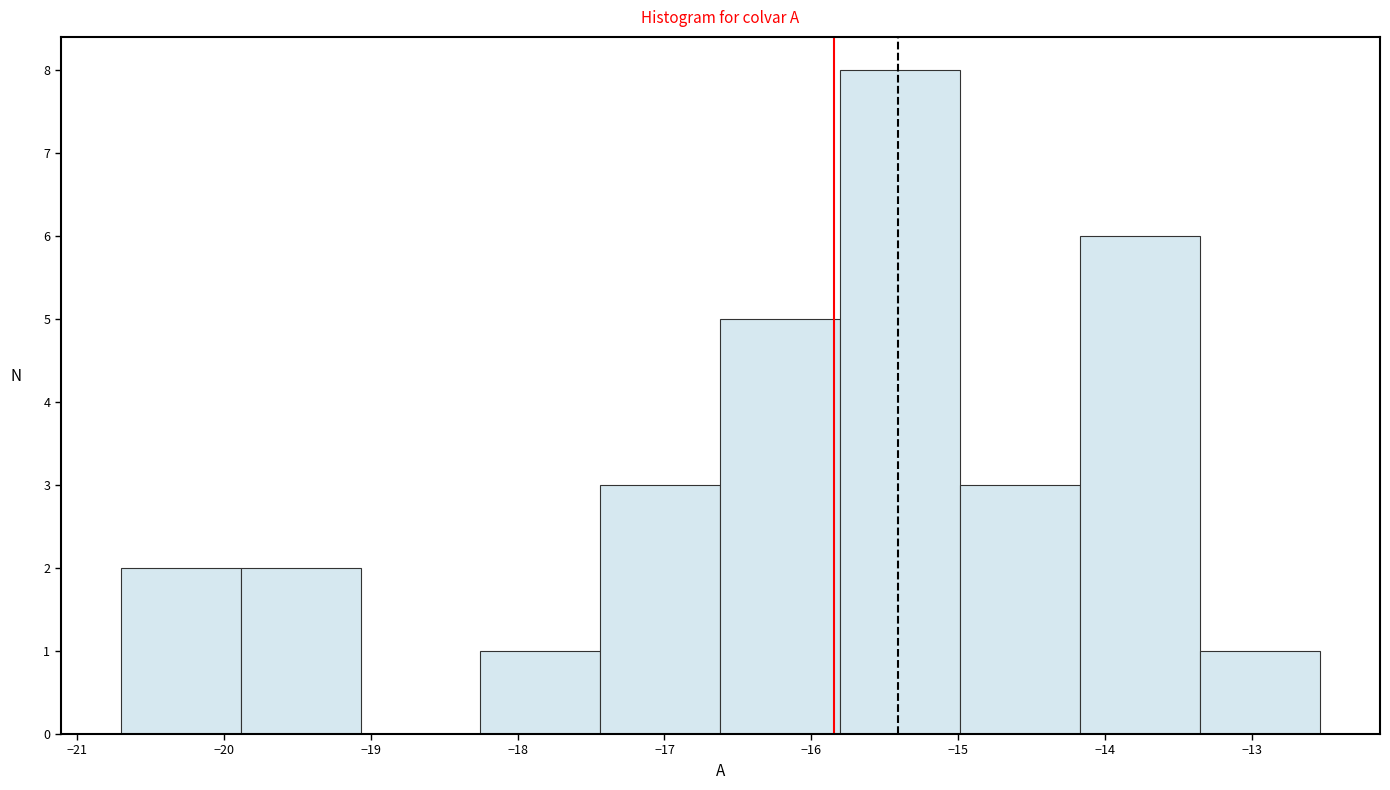

Reading left to right, list every bar in this chart as the range it spans on the x-axis followed by its height. Neither the bar edges nor the heights are printed on the chart, so give them approximately, as read against the axes.

-20.7 to -19.9: 2
-19.9 to -19.1: 2
-19.1 to -18.3: 0
-18.3 to -17.4: 1
-17.4 to -16.6: 3
-16.6 to -15.8: 5
-15.8 to -15.0: 8
-15.0 to -14.2: 3
-14.2 to -13.4: 6
-13.4 to -12.5: 1